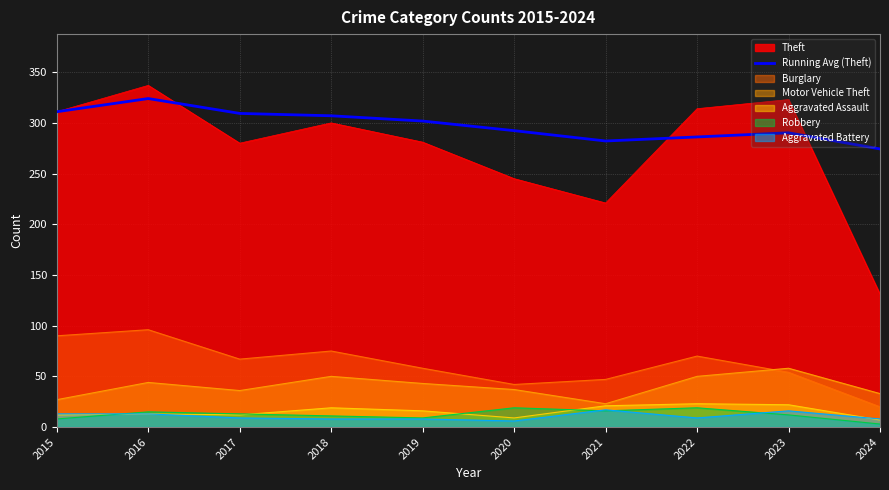

The chart shows a value of 416.1 at 2015. True or false?

False